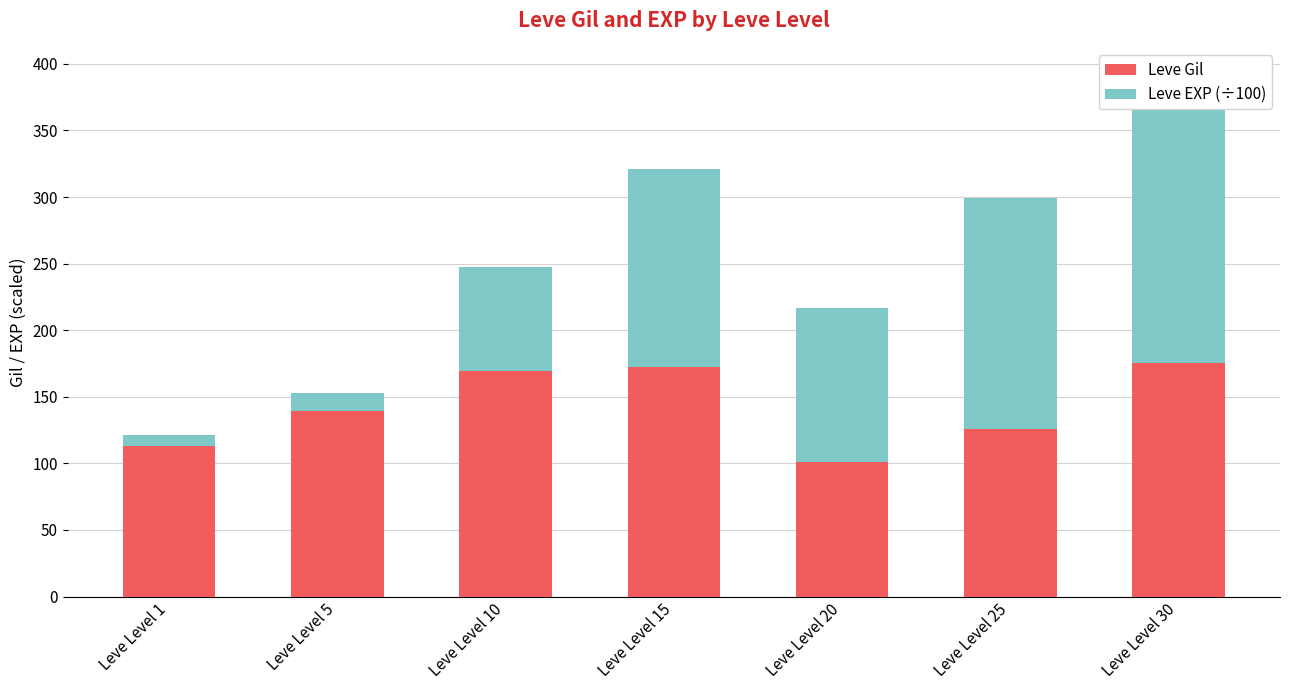

What is the total value across all series at Leve Level 30?

392.4